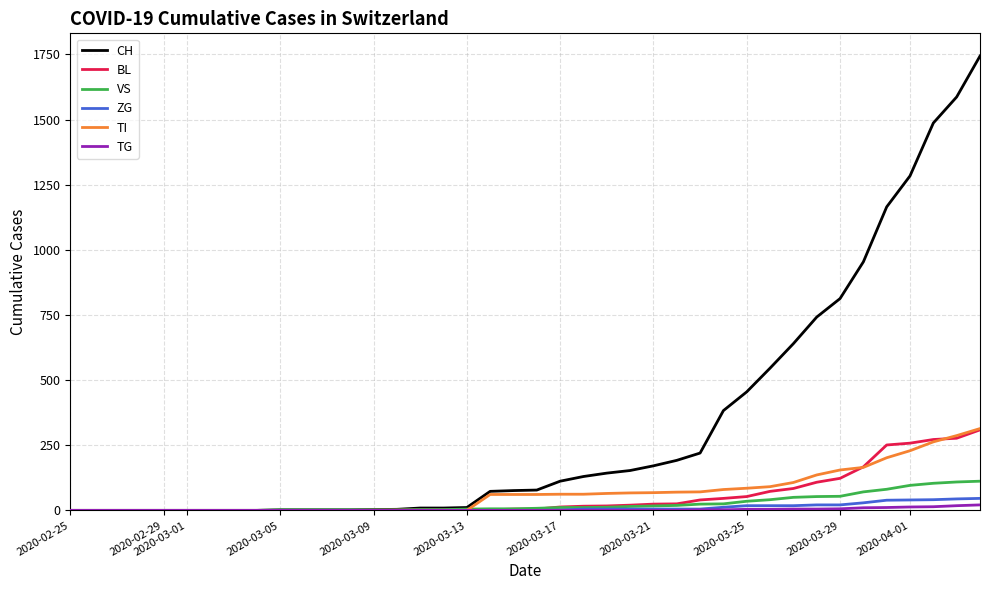

What is the maximum value shown in the chart?

1744